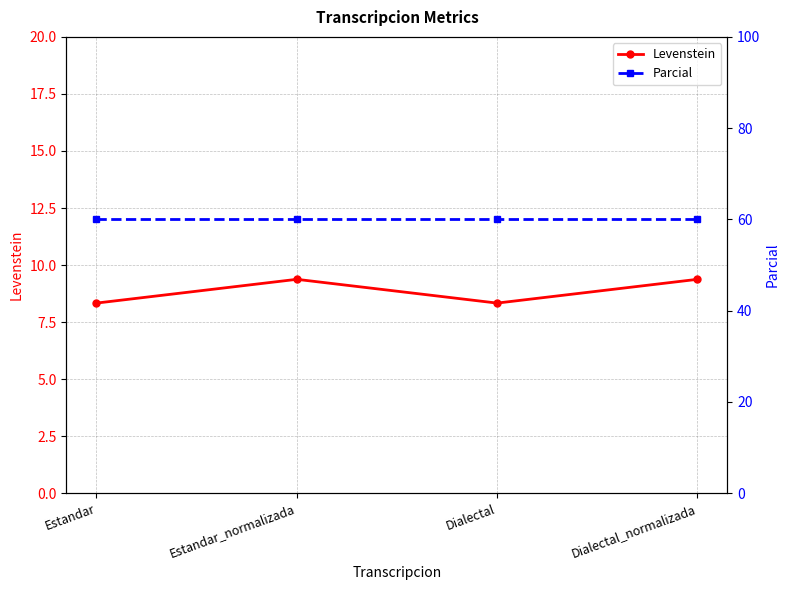

What is the minimum value shown in the chart?

8.3